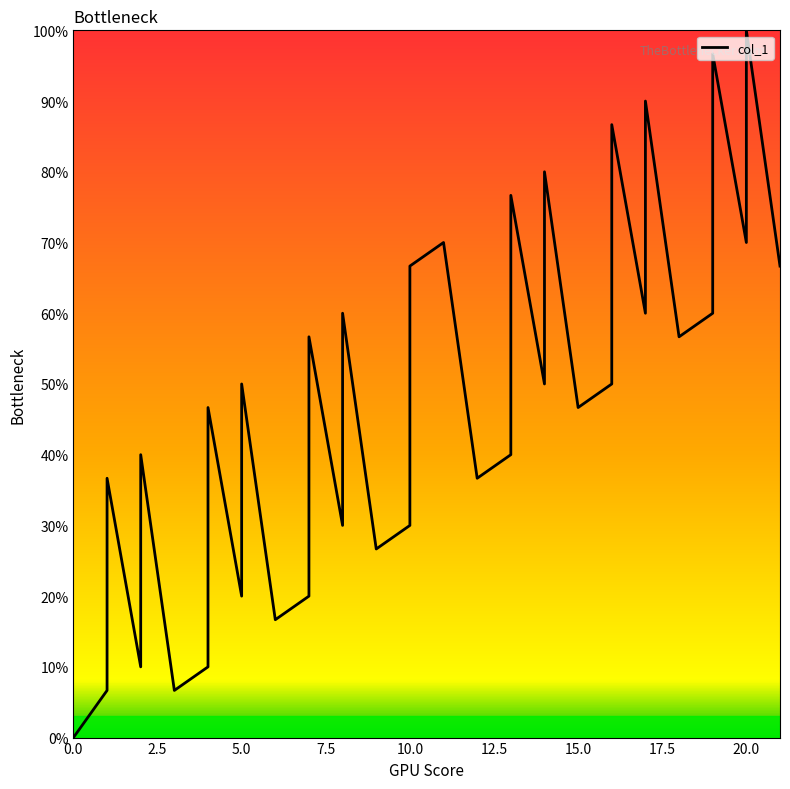

Reading right to left, what are all the values shown in this chart?

21=66.7	20=100.0	20=70.0	19=96.7	19=66.7	19=60.0	18=56.7	17=90.0	17=60.0	16=86.7	16=56.7	16=50.0	15=46.7	14=80.0	14=50.0	13=76.7	13=46.7	13=40.0	12=36.7	11=70.0	10=66.7	10=30.0	9=26.7	8=60.0	8=30.0	7=56.7	7=26.7	7=20.0	6=16.7	5=50.0	5=20.0	4=46.7	4=16.7	4=10.0	3=6.7	2=40.0	2=10.0	1=36.7	1=6.7	0=0.0